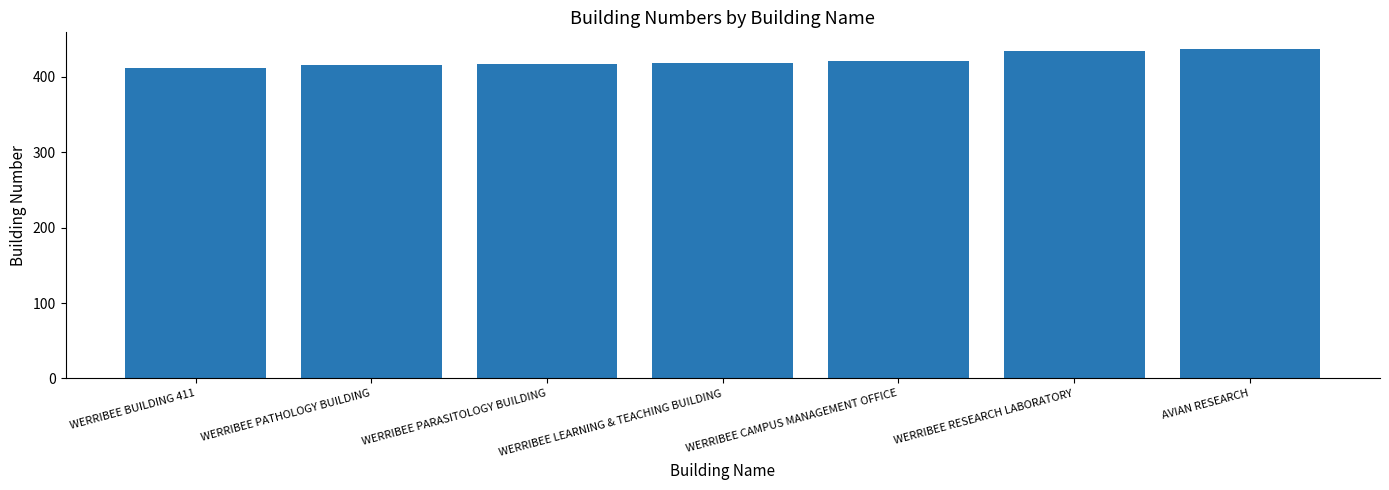

What is the sum of all values?

2954